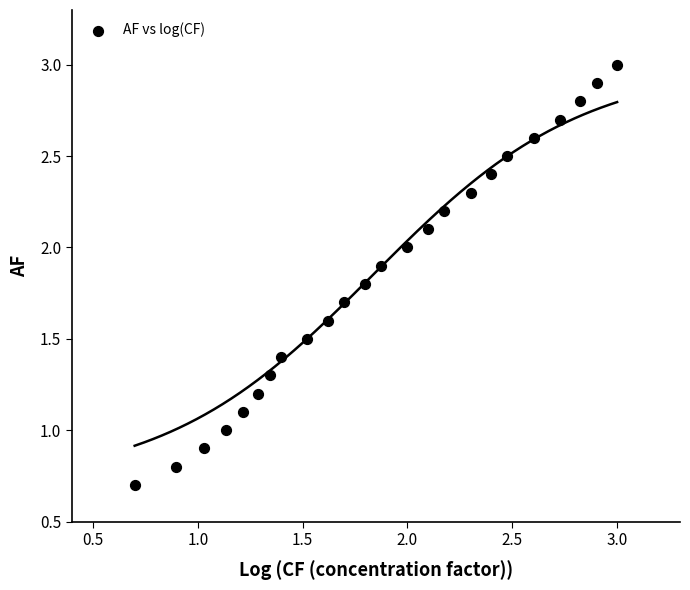

What is the range of X values (max minus min)?

2.3